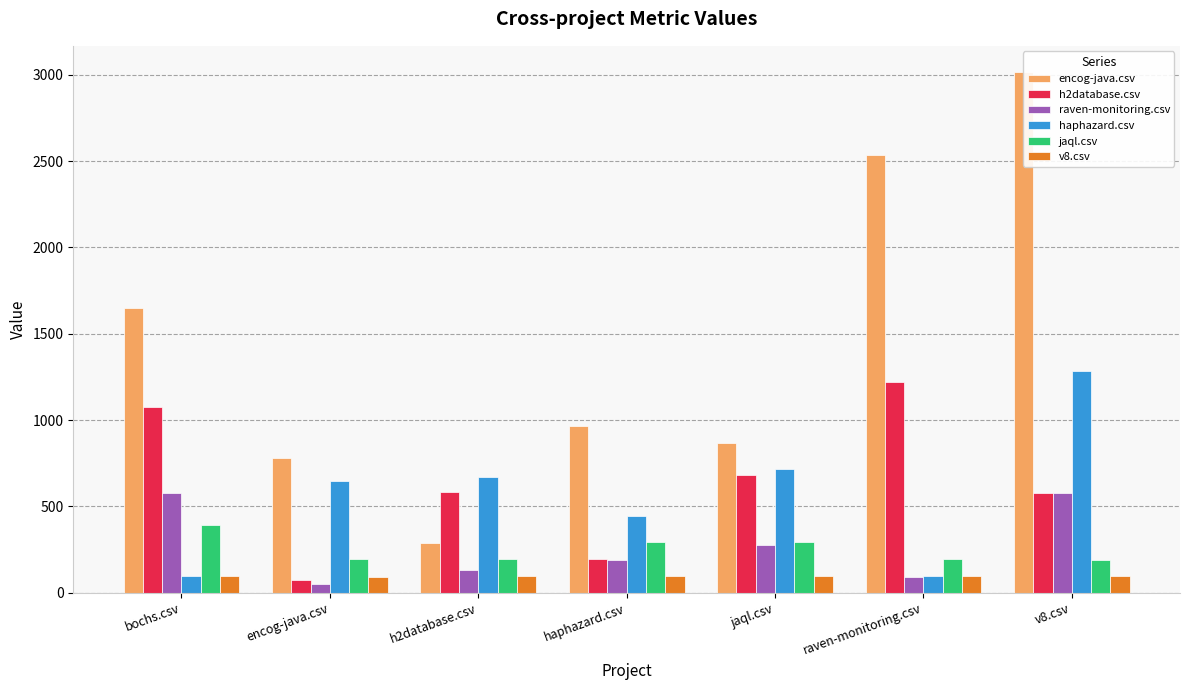

How many distinct data groups are displayed?

6